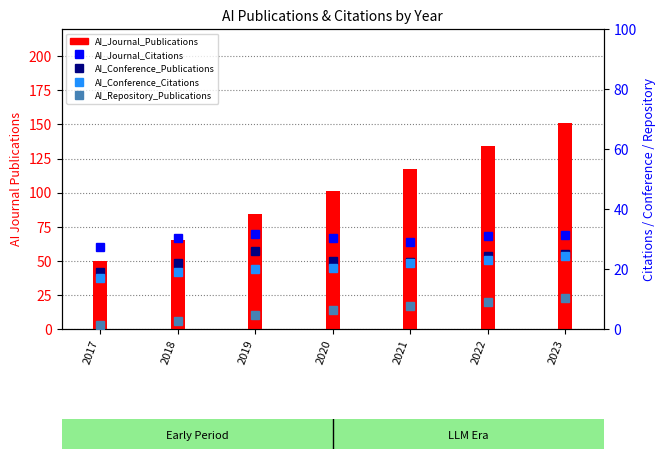

What is the value of the AI_Journal_Citations bar at the 5th from the left?

29.1